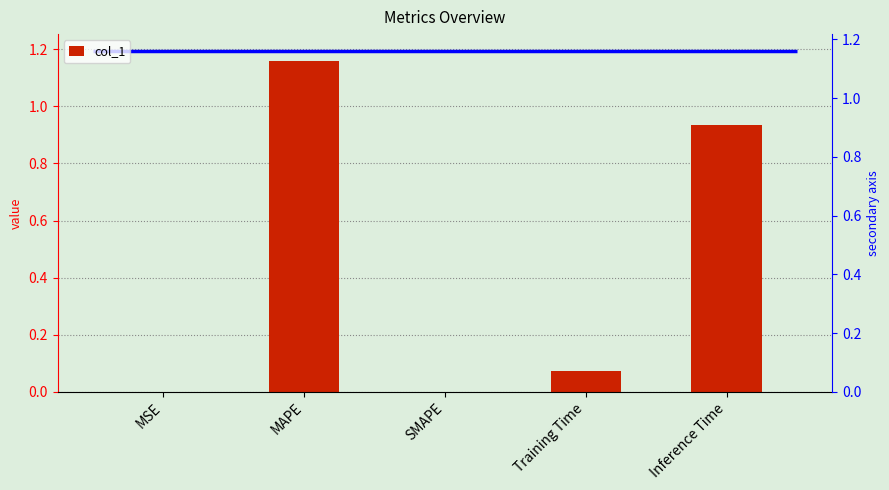

Reading left to right, list all the values displayed in this chart.

MSE=0.0	MAPE=1.2	SMAPE=0.0	Training Time=0.1	Inference Time=0.9